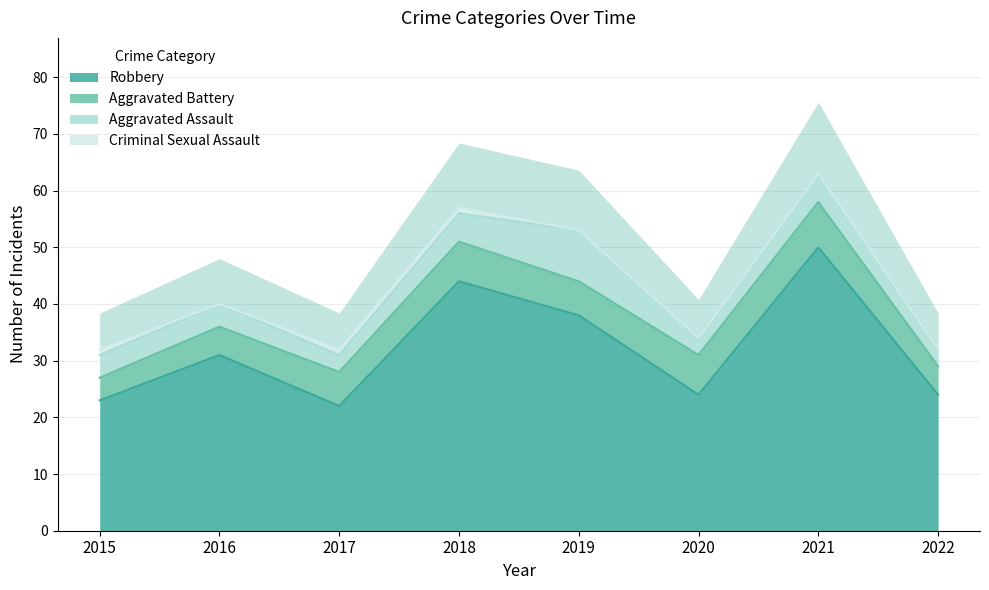

Where is the first local maximum for Aggravated Battery?

2018